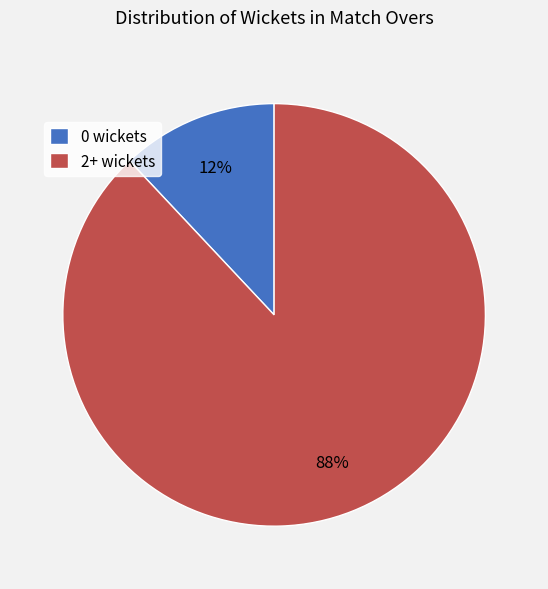

To the nearest percent, what percentage of the pie is 2+ wickets?

88%